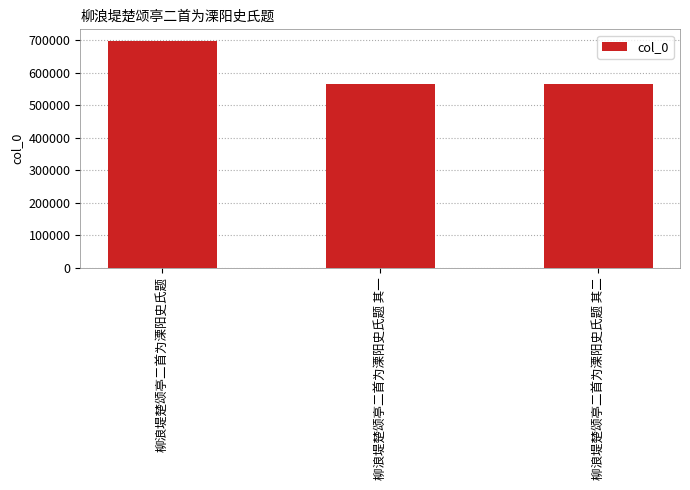

What is the approximate value at 柳浪堤楚颂亭二首为溧阳史氏题 其二, to the nearest 100?

566600